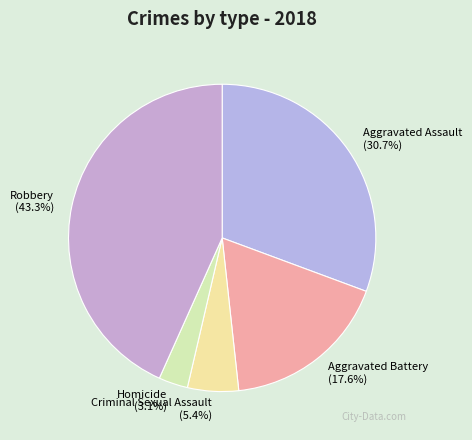

Does Robbery account for over 50% of the chart?

No